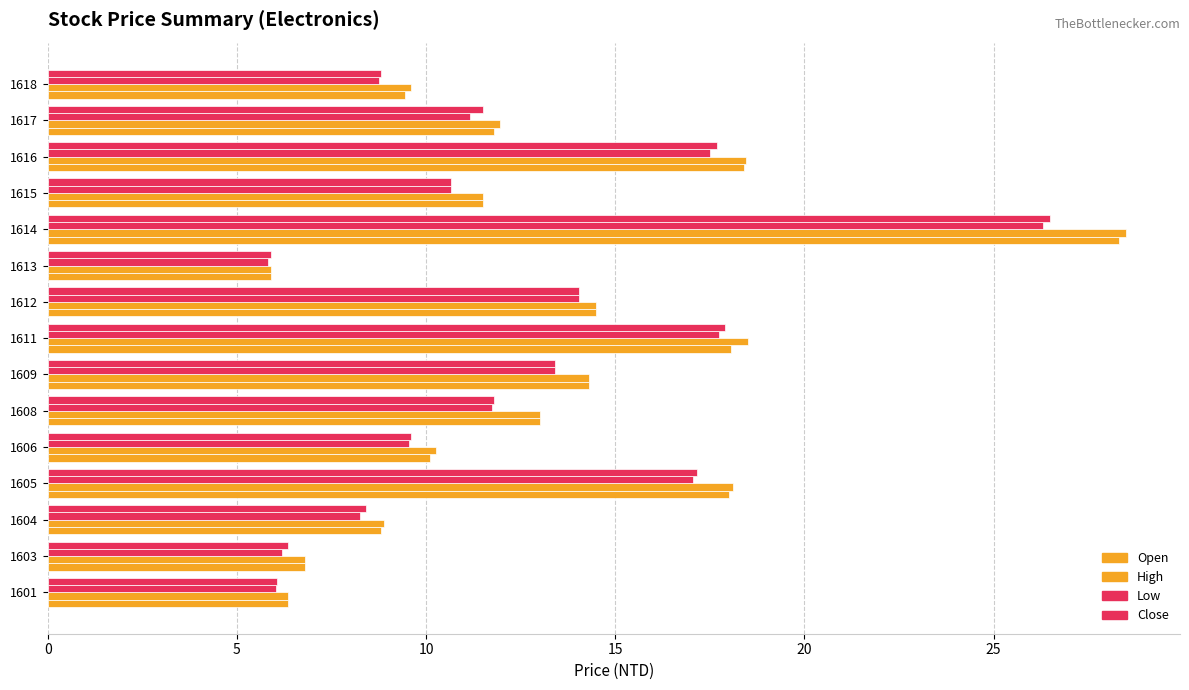

How many data points does each series have?

15